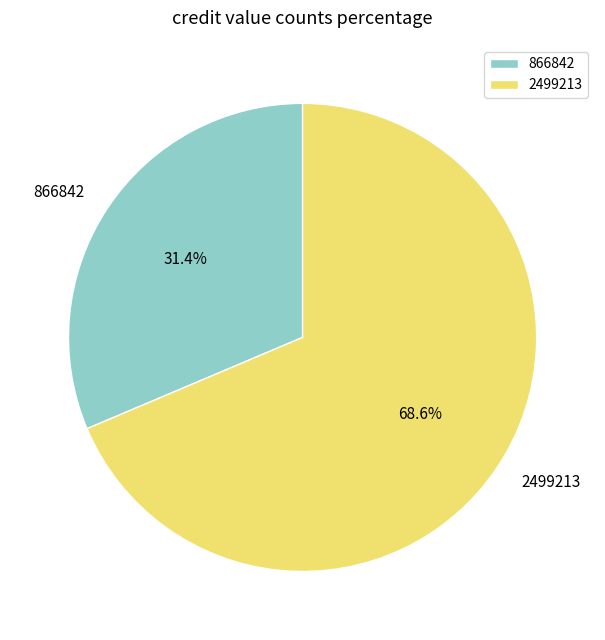

Rank the categories by value from lowest to highest.

866842, 2499213